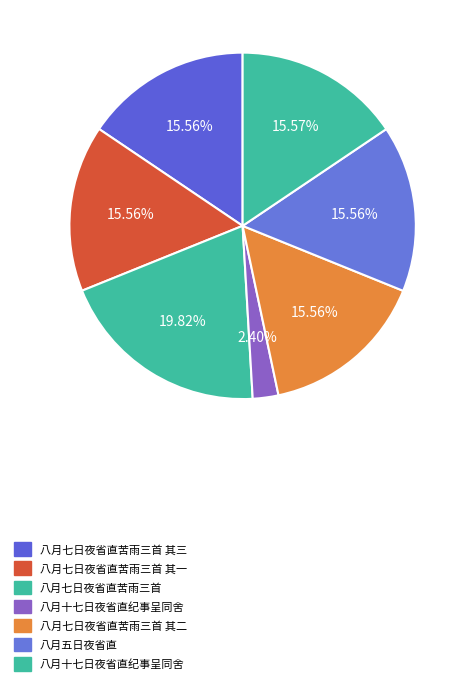

To the nearest percent, what is the average slice percentage?

14%